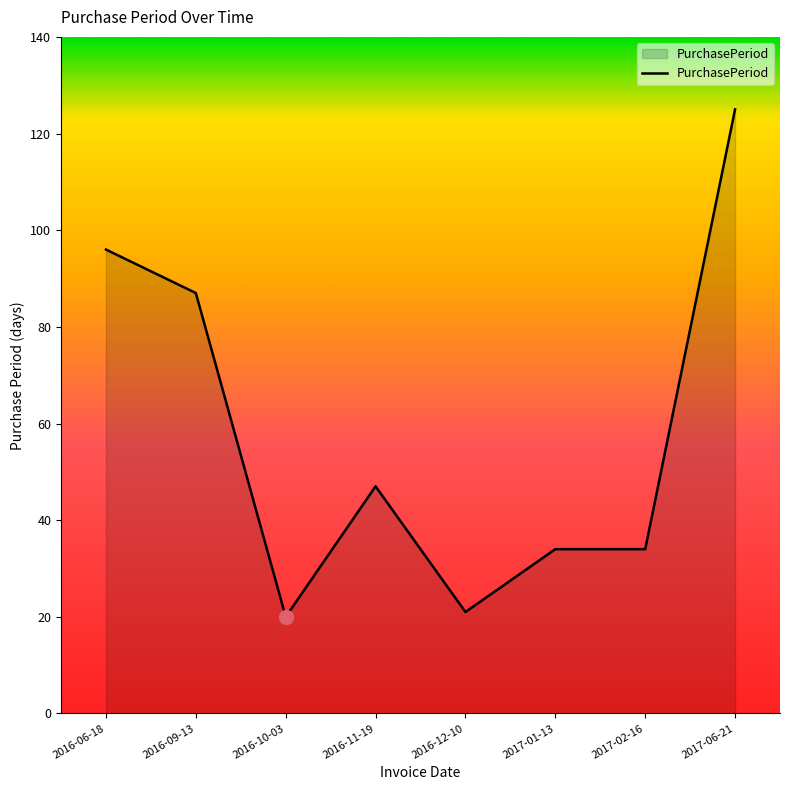

True or false: the data has more than 2 interior local peaks.

False